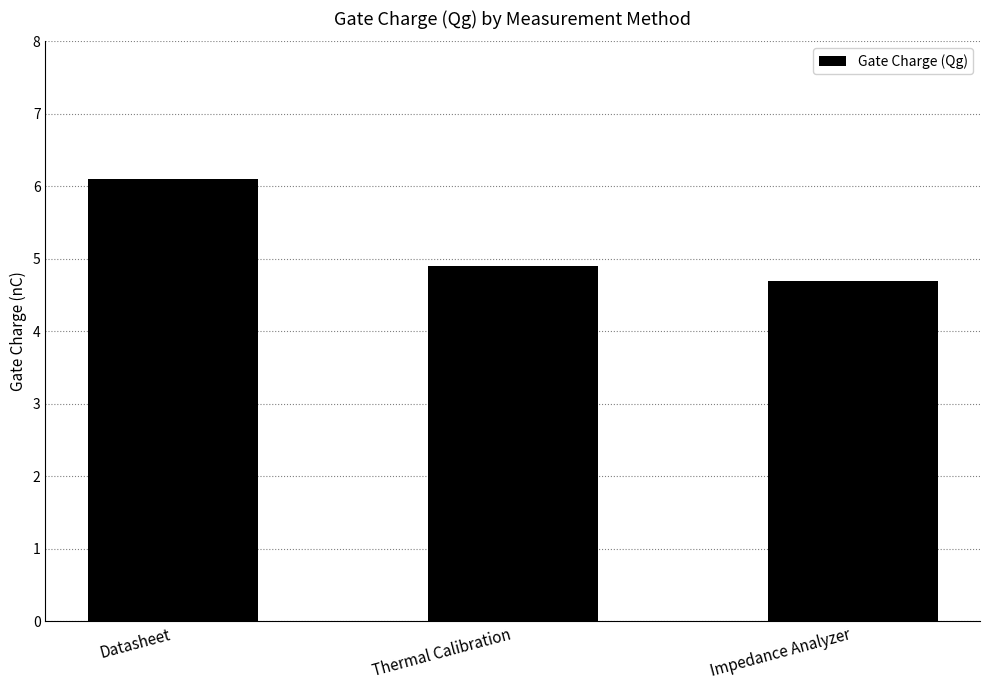

What is the value of the 1st bar from the left?

6.1